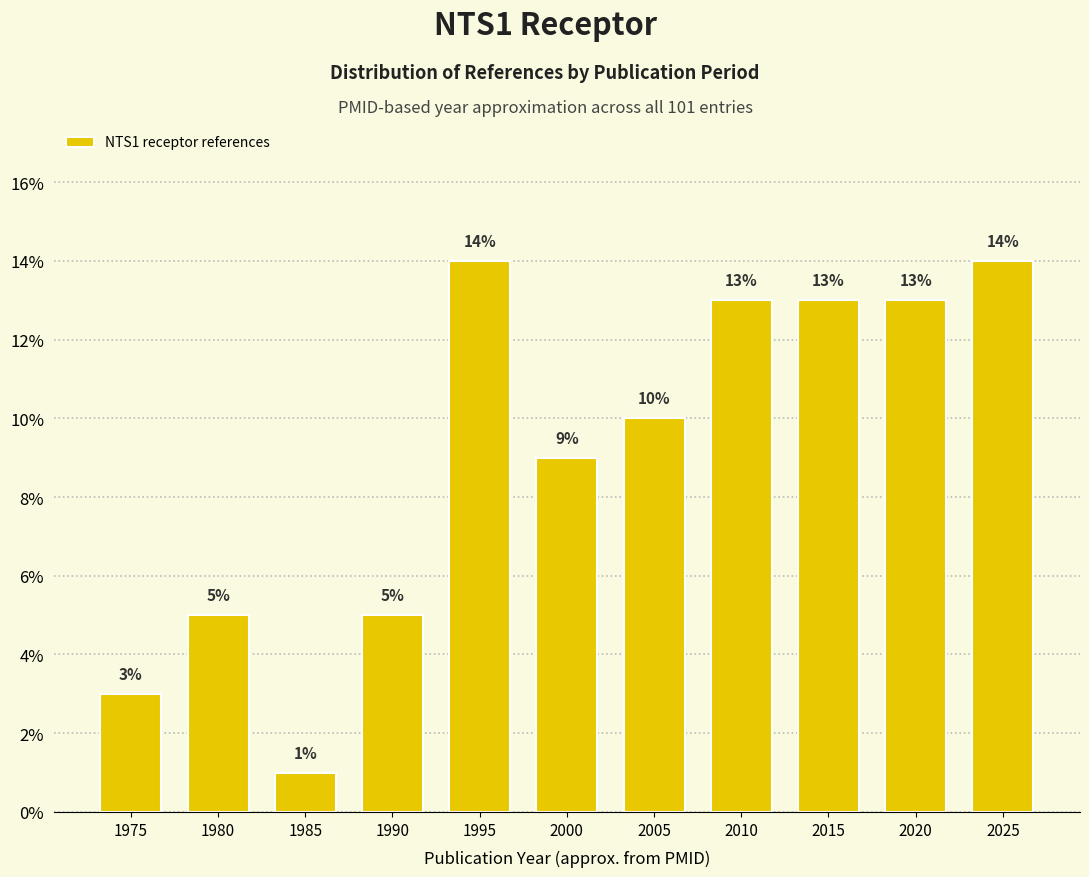

Reading left to right, transcribe all the data shown in this chart.

1975=3	1980=5	1985=1	1990=5	1995=14	2000=9	2005=10	2010=13	2015=13	2020=13	2025=14